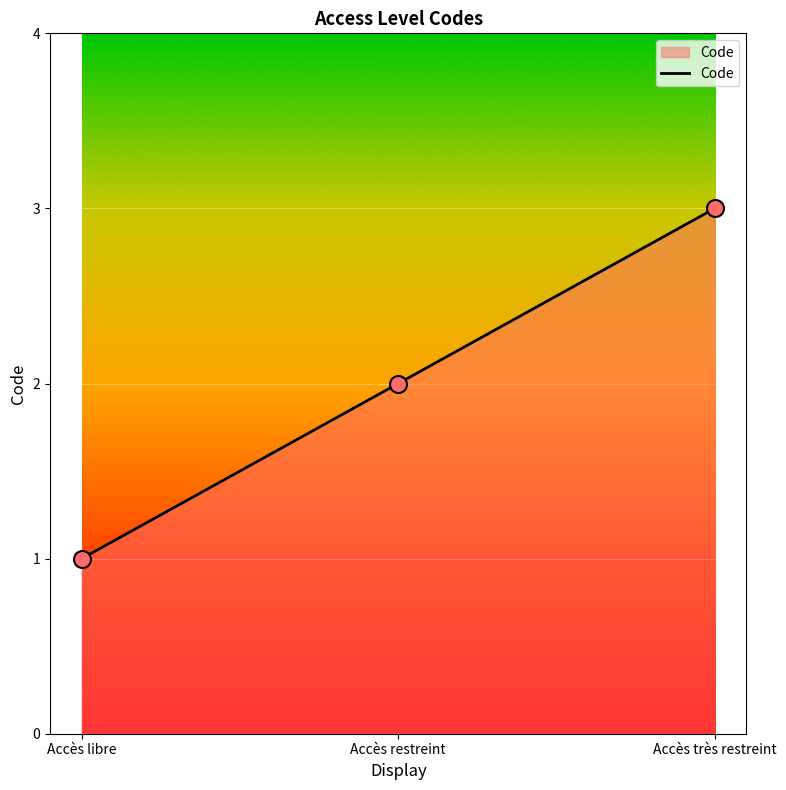

Approximately how many times larger is the value at Accès restreint compared to Accès très restreint?

0.7